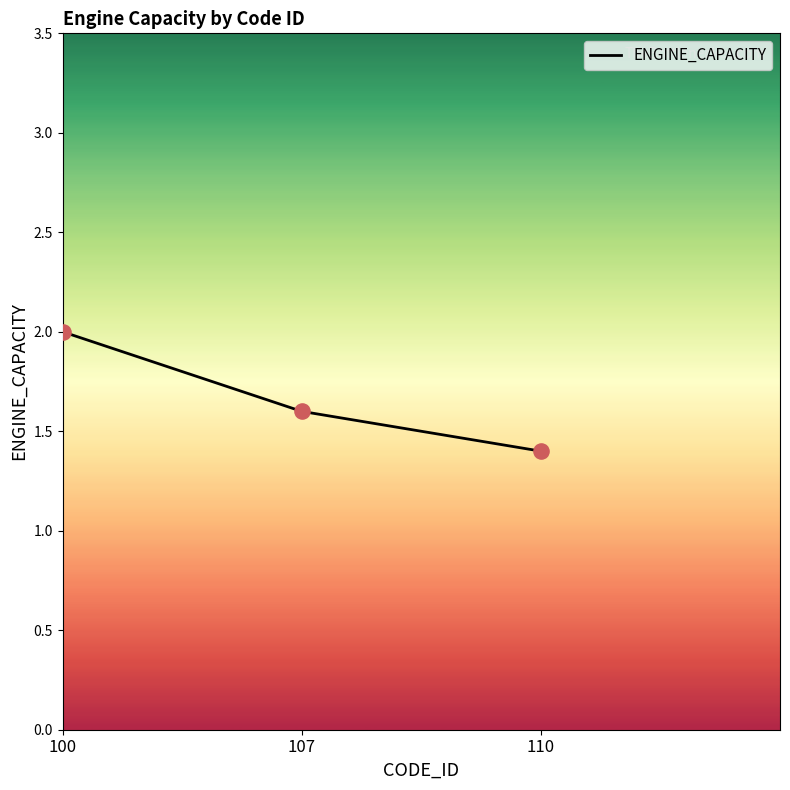

What is the ratio of the value at 110 to the value at 107?

0.9